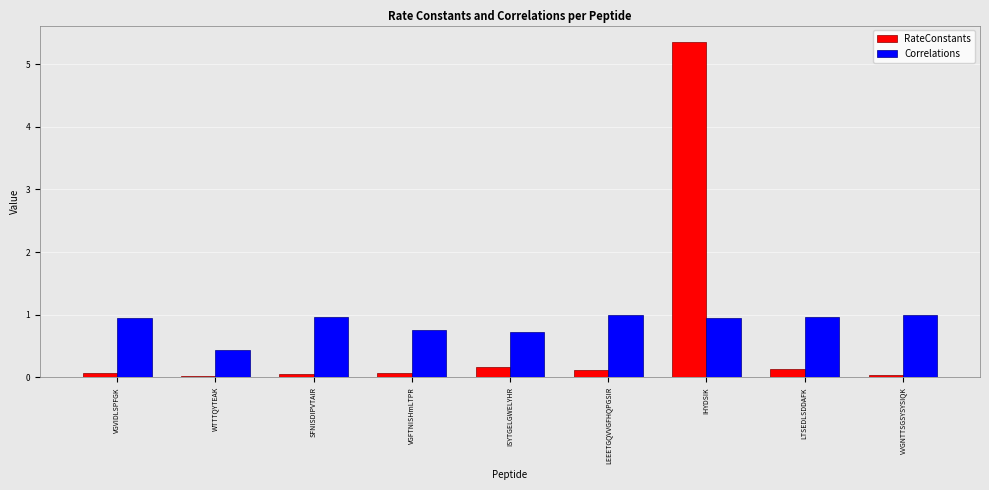

The value of RateConstants at LTSEDLSDDAFK is 0.1. True or false?

True